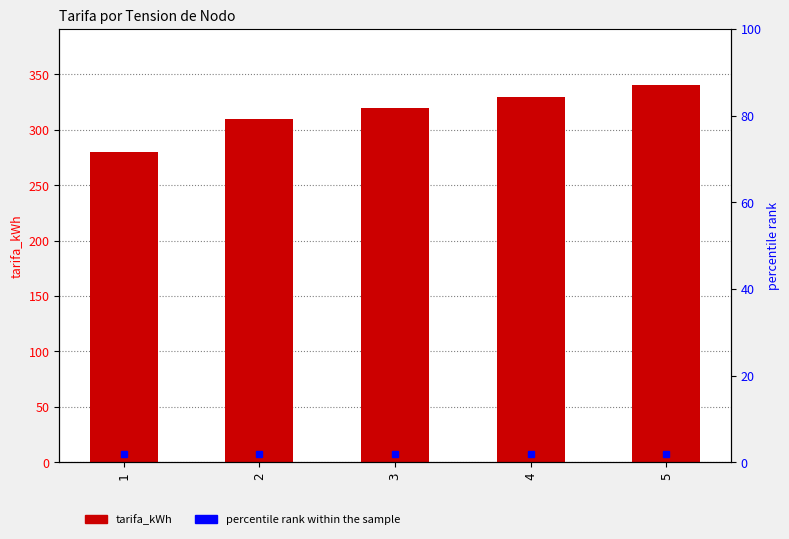

How many data points does each series have?

5